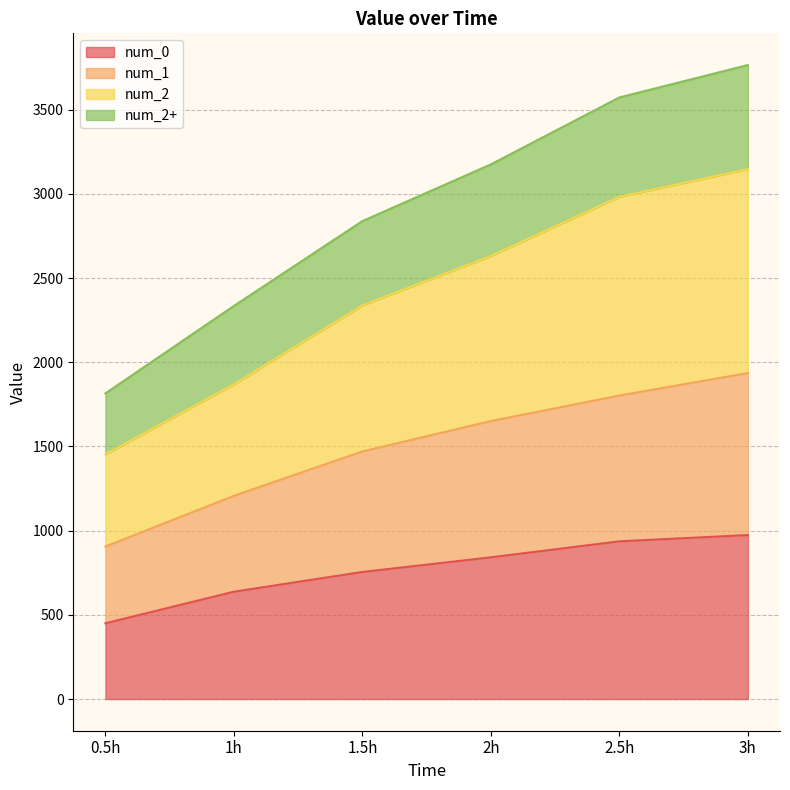

What is the label of the 5th point from the left?

2.5h